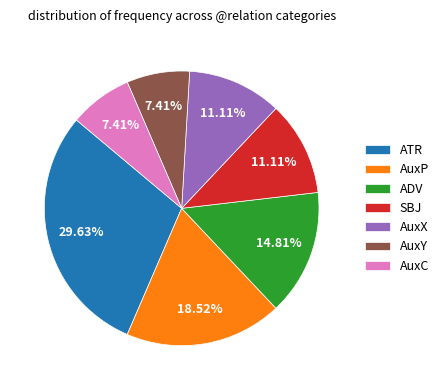

To the nearest percent, what is the combined percentage of AuxY and ATR?

37%